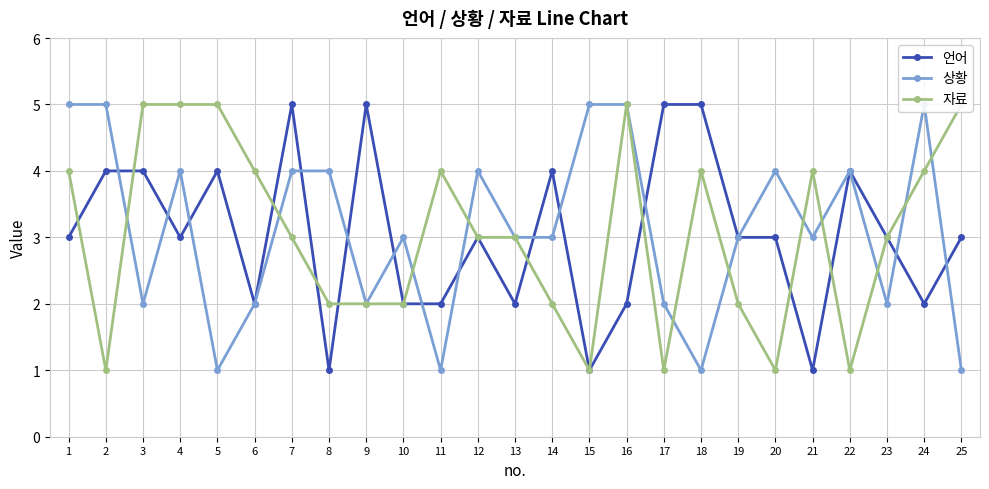

What is the total value across all series at 10?

7